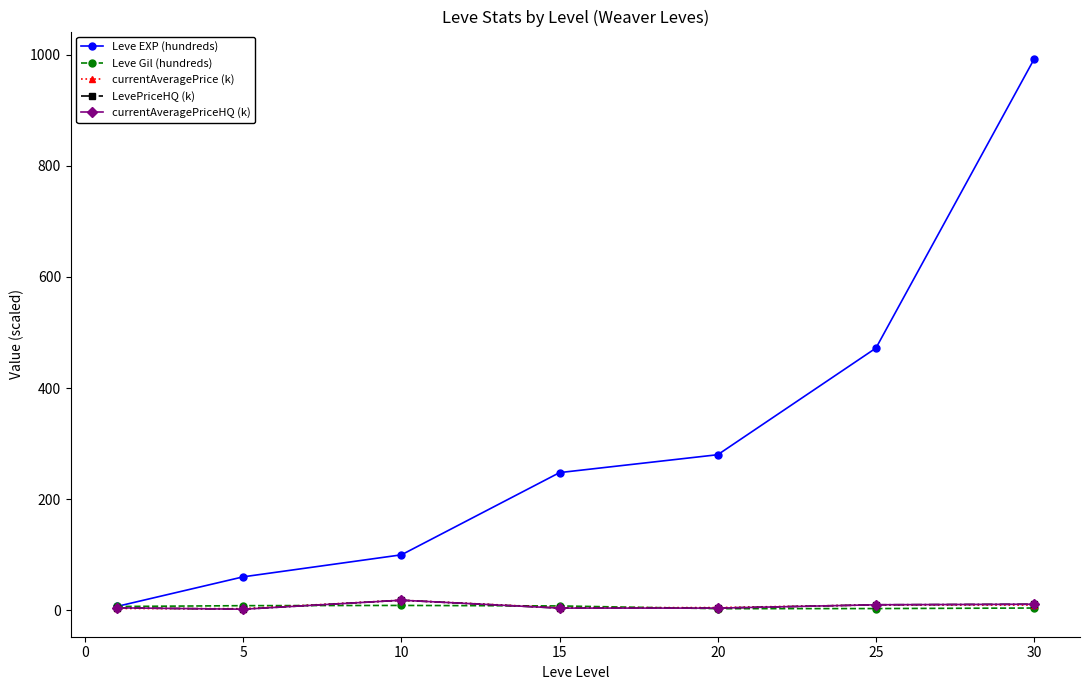

Is this an area chart (filled region under the line)?

No